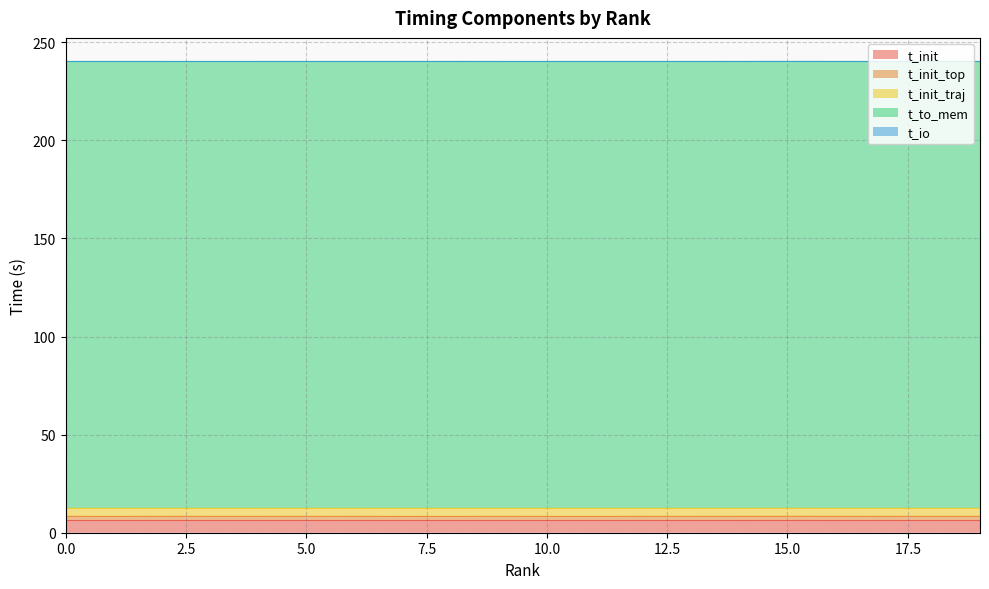

Reading right to left, extract all data points from this chart.

t_init: 6.2	6.2	6.2	6.2	6.2	6.2	6.2	6.2	6.2	6.2	6.2	6.2	6.2	6.2	6.2	6.2	6.2	6.2	6.2	6.2
t_init_top: 2.1	2.1	2.1	2.1	2.1	2.1	2.1	2.1	2.1	2.1	2.1	2.1	2.1	2.1	2.1	2.1	2.1	2.1	2.1	2.1
t_init_traj: 4.1	4.1	4.1	4.1	4.1	4.1	4.1	4.1	4.1	4.1	4.1	4.1	4.1	4.1	4.1	4.1	4.1	4.1	4.1	4.1
t_to_mem: 227.8	227.8	227.8	227.8	227.8	227.8	227.8	227.8	227.8	227.8	227.8	227.8	227.8	227.8	227.8	227.8	227.8	227.8	227.8	227.8
t_io: 0.0	0.0	0.0	0.0	0.0	0.0	0.0	0.0	0.0	0.0	0.0	0.0	0.0	0.0	0.0	0.0	0.0	0.0	0.0	0.0